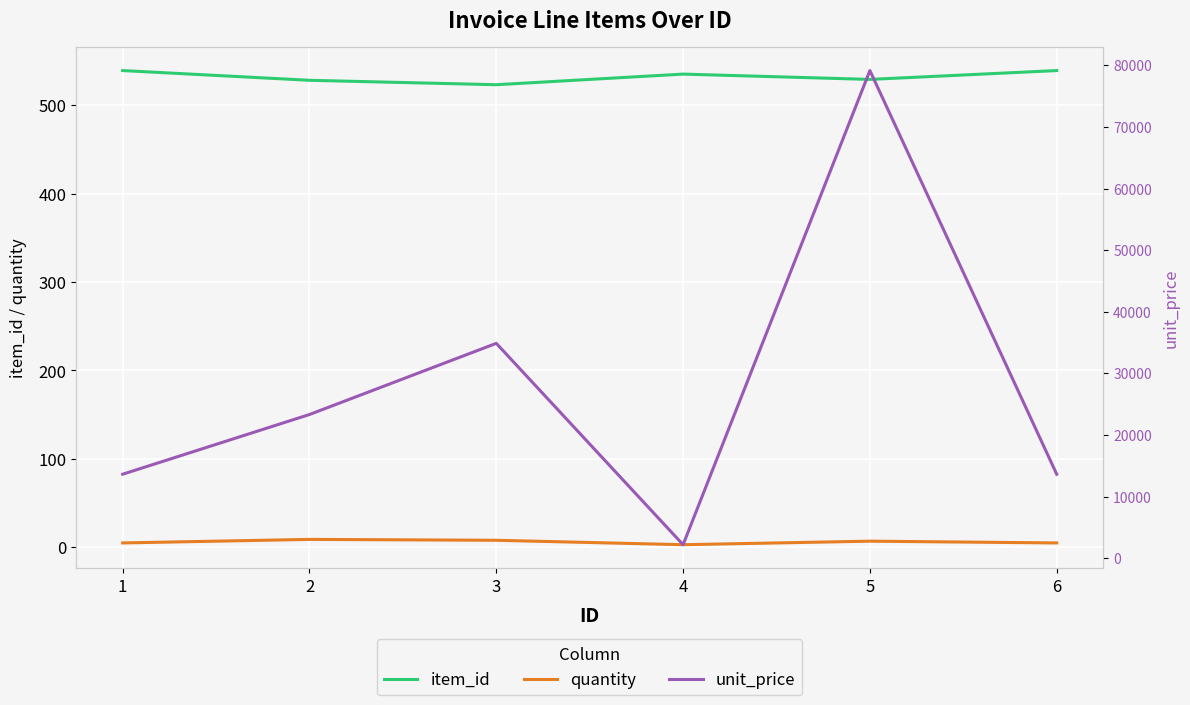

How many lines are shown in the chart?

3